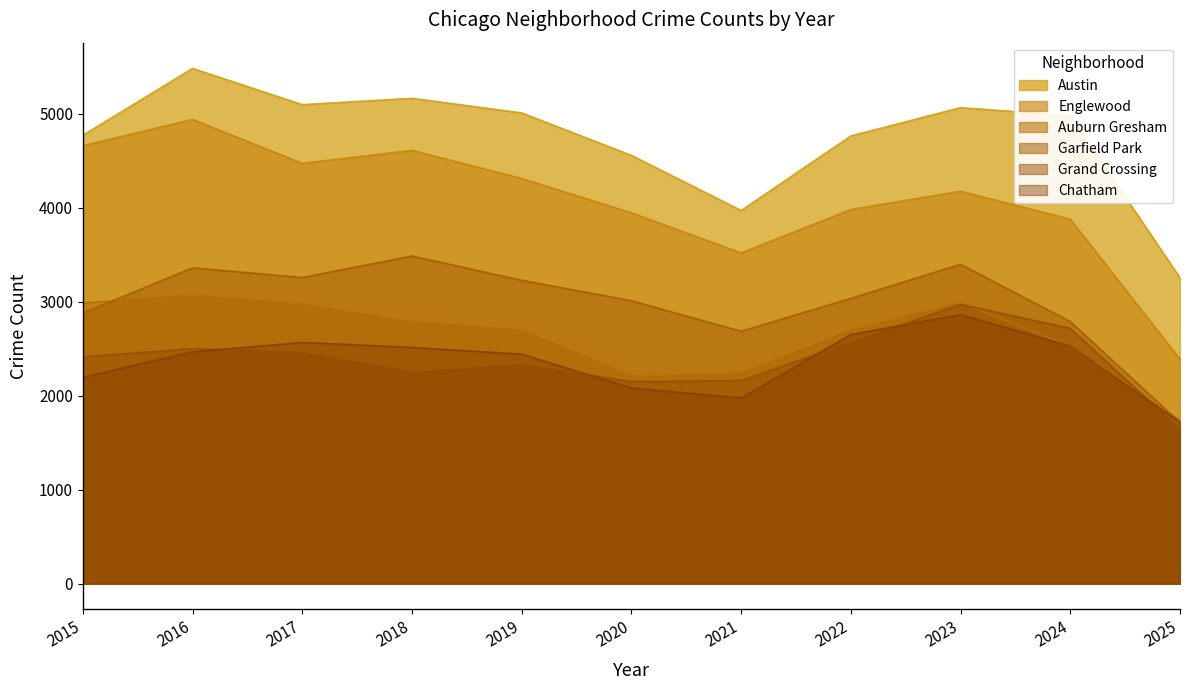

Which has a higher value, 2016 or 2023?

2016